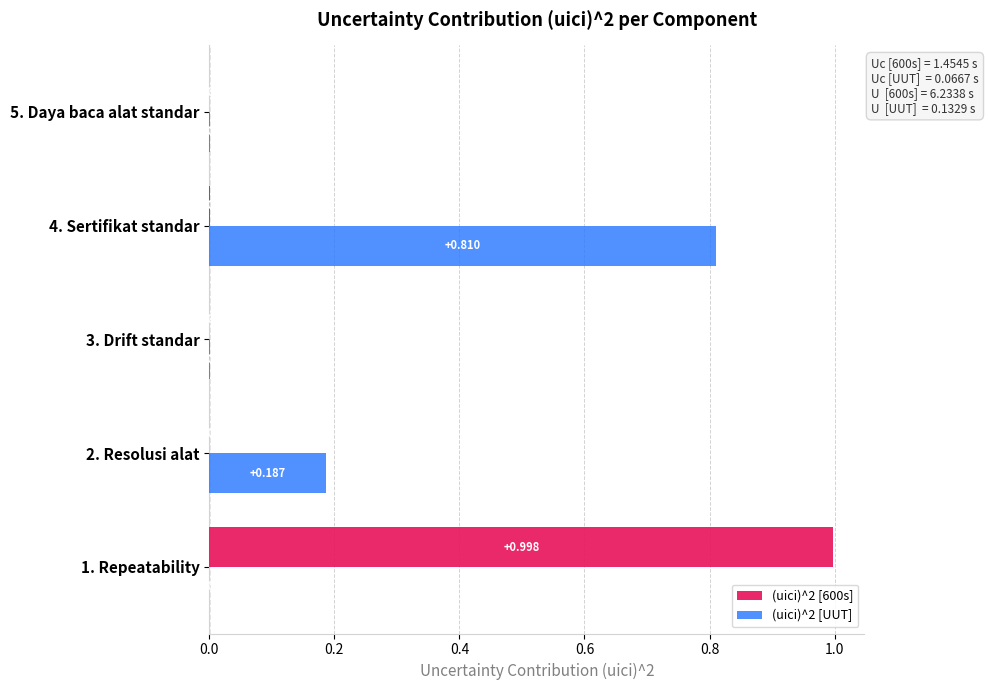

What is the difference between the maximum and minimum values in the (uici)^2 [UUT] series?

0.8